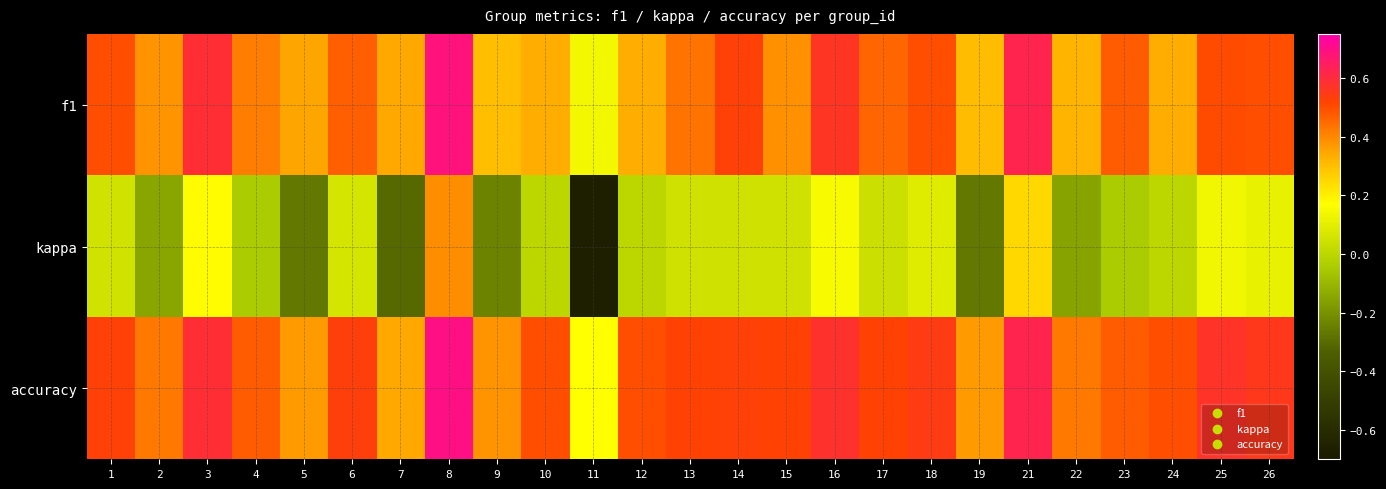

Which has a higher value, 12 or 23?

23